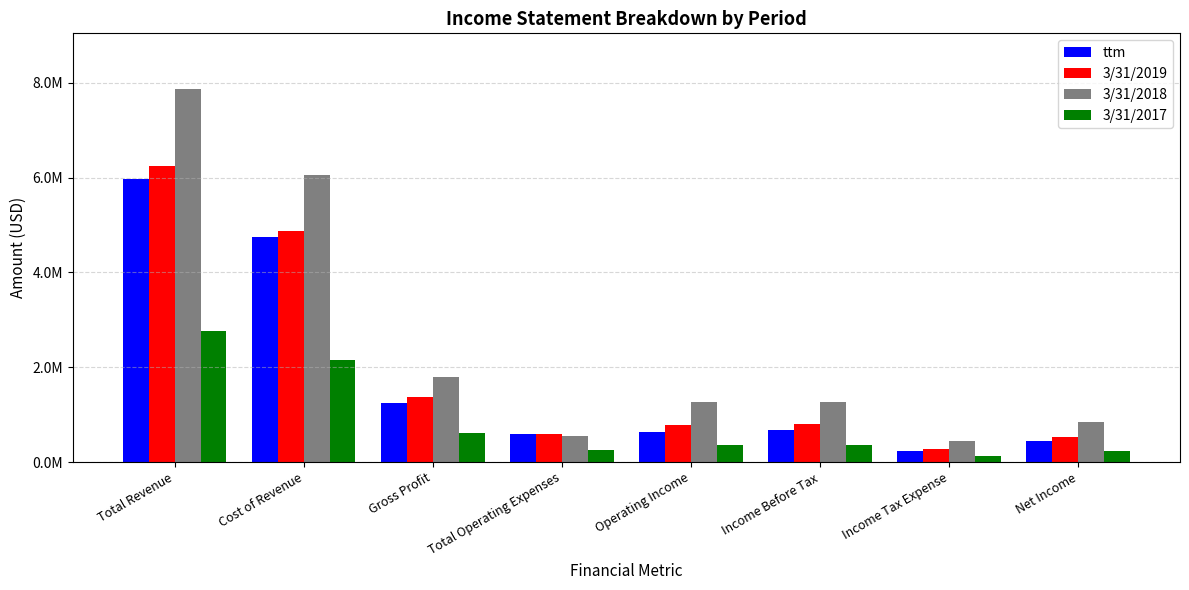

Which category has the highest value across all series?

Total Revenue